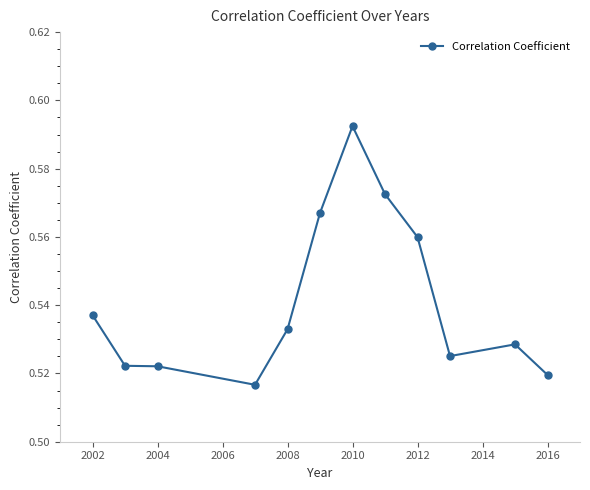

How many values are between 0 and 1?

12